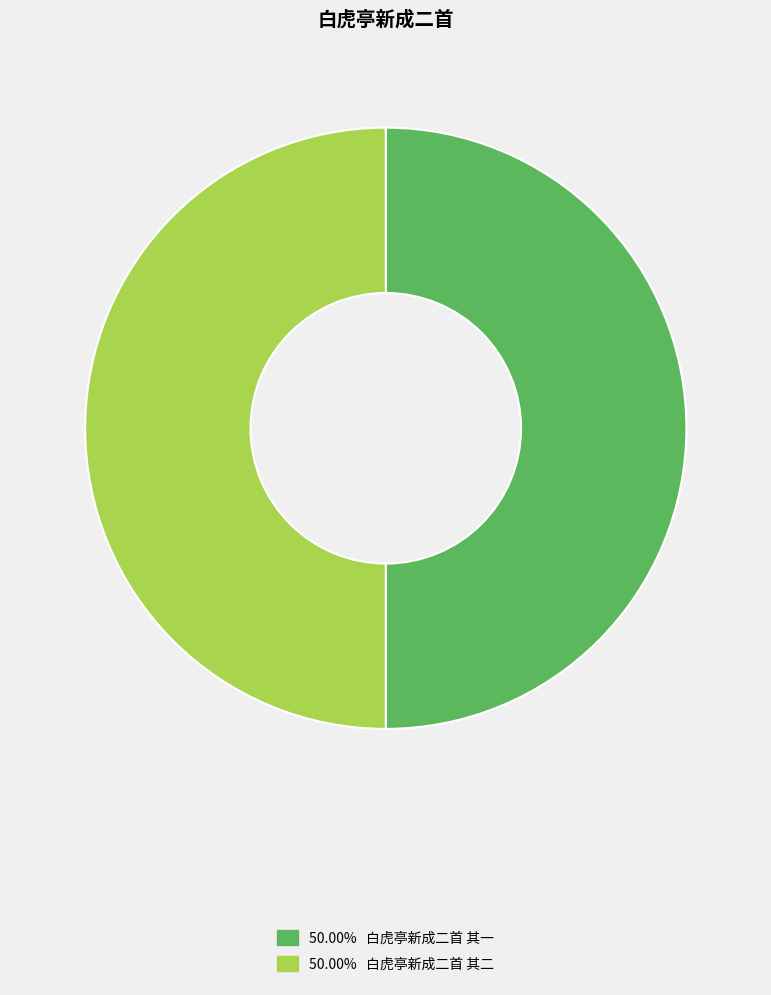

How many slices are in this pie chart?

2